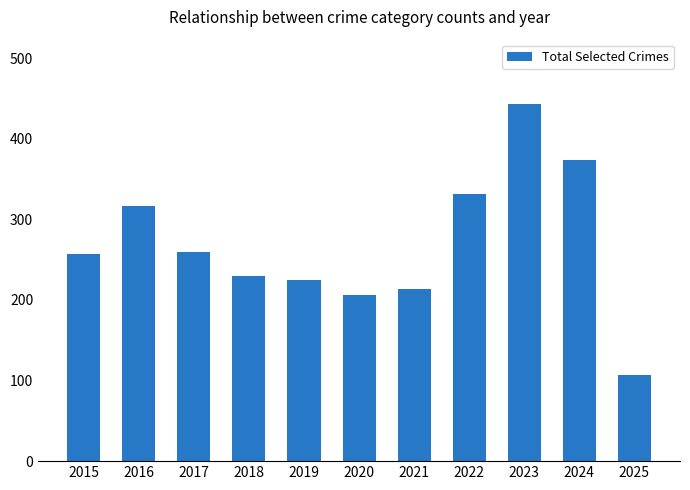

What is the ratio of the value at 2025 to the value at 2019?

0.5